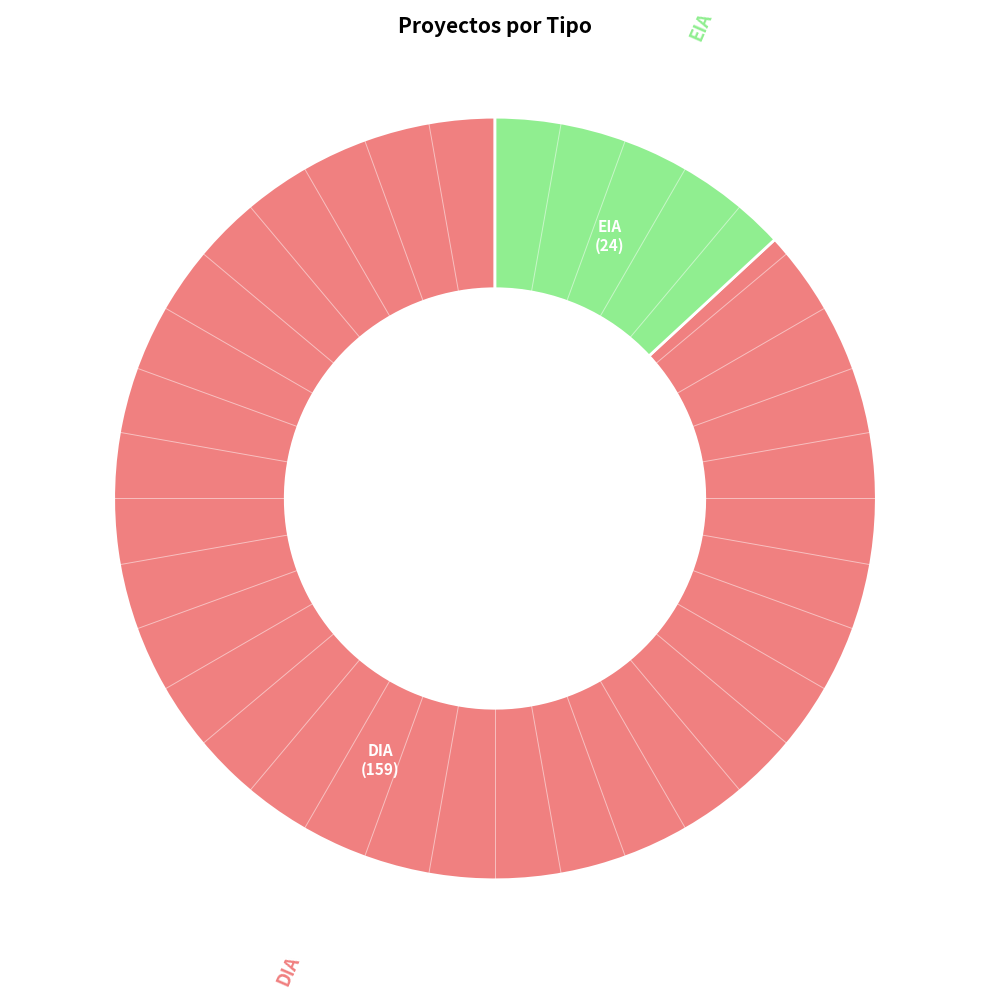

Is there any slice that represents more than half of the pie?

Yes